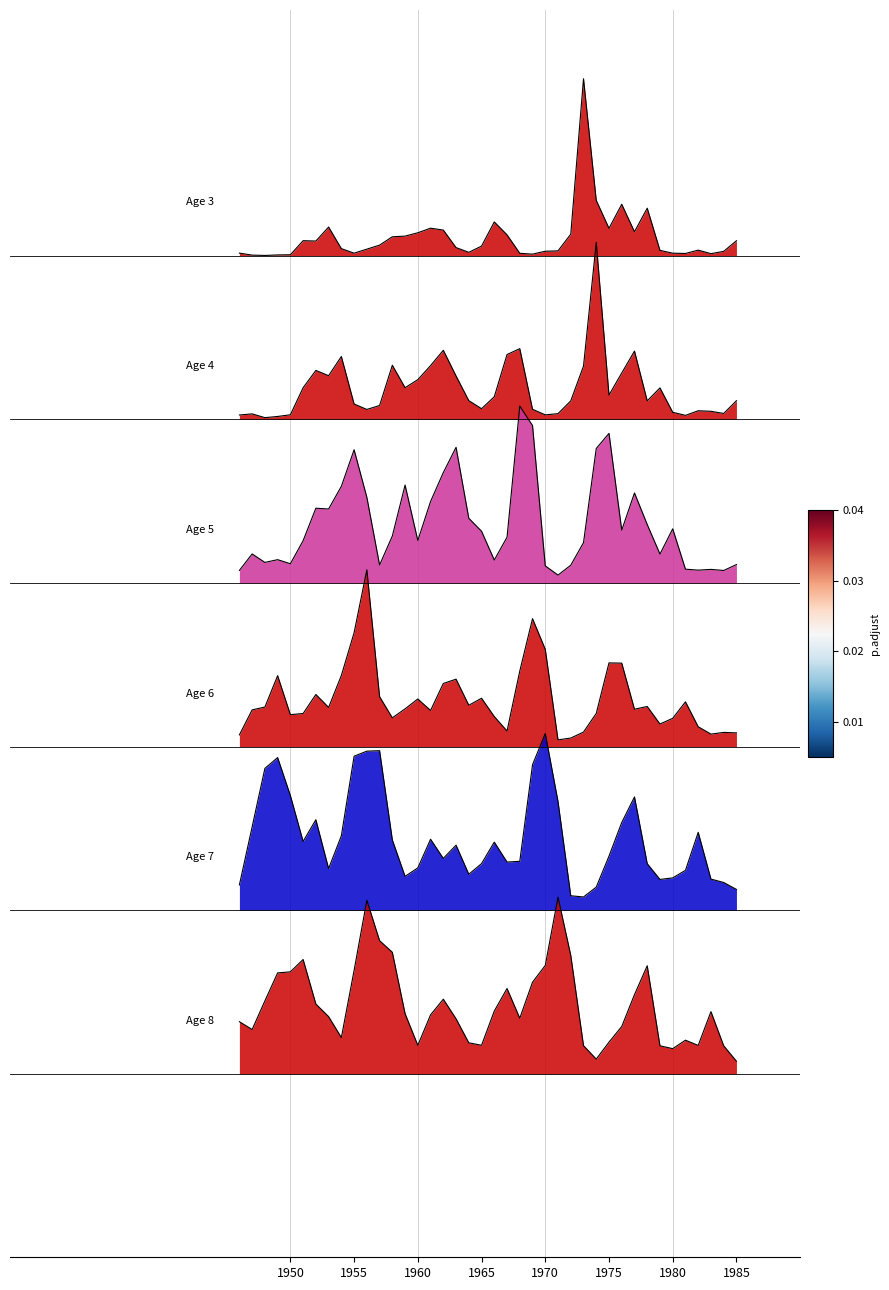

List the series in order of their peak value, lowest first.

Age 8, Age 7, Age 6, Age 5, Age 4, Age 3